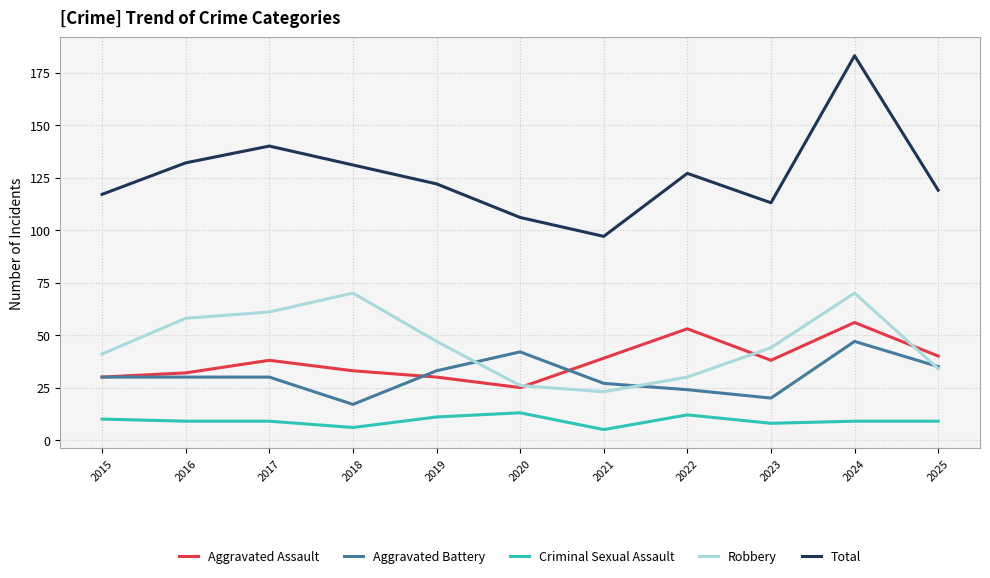

Is the value of Total at 2025 greater than the value of Aggravated Assault at 2025?

Yes